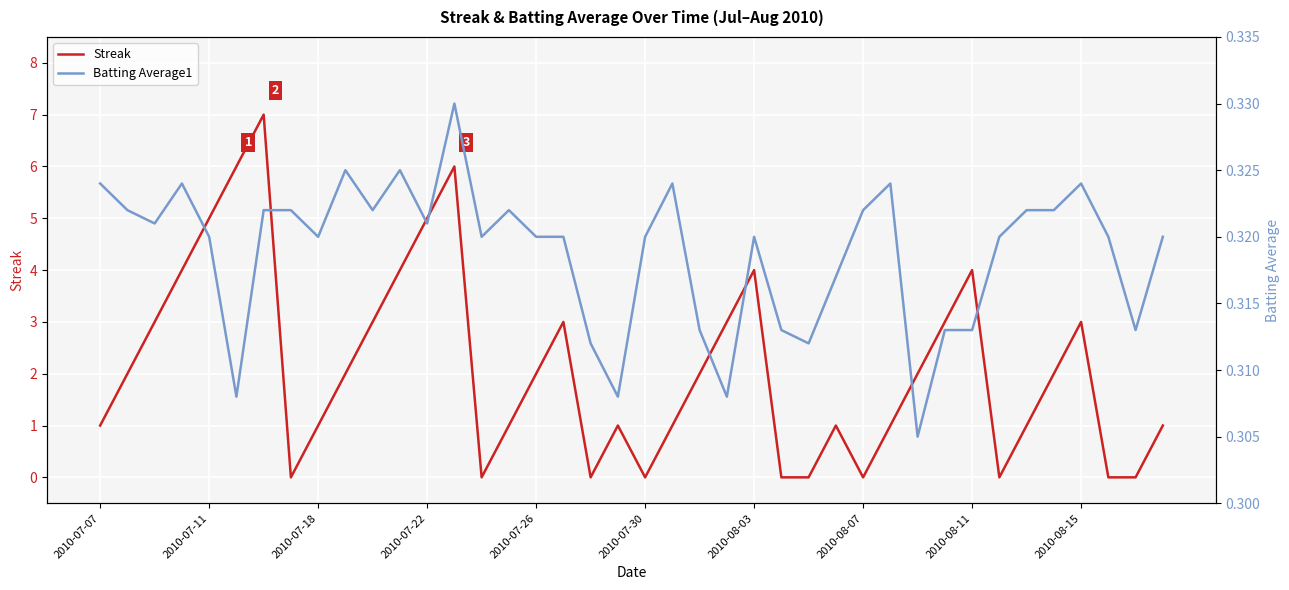

The value of Batting Average1 at 2010-07-18 is 0.1. True or false?

False